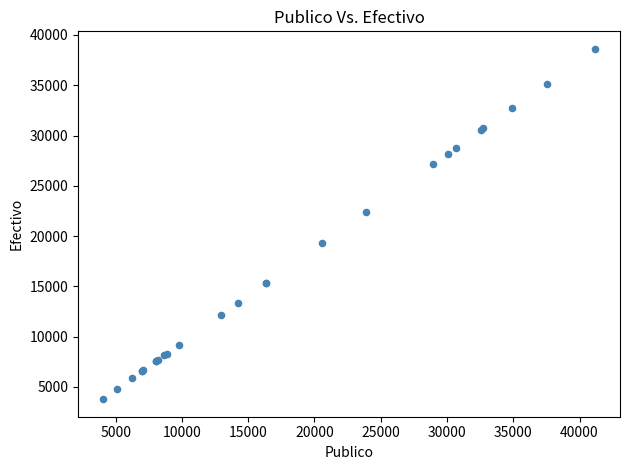

What Y value in the scatter plot is closest to 21196?

22364.9